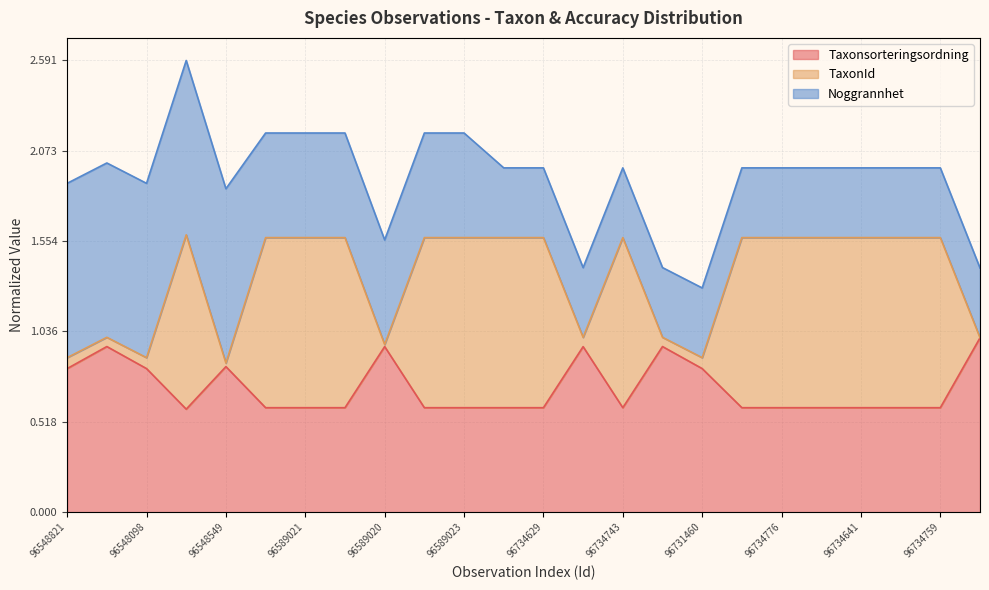

True or false: Taxonsorteringsordning and TaxonId cross at least once.

False